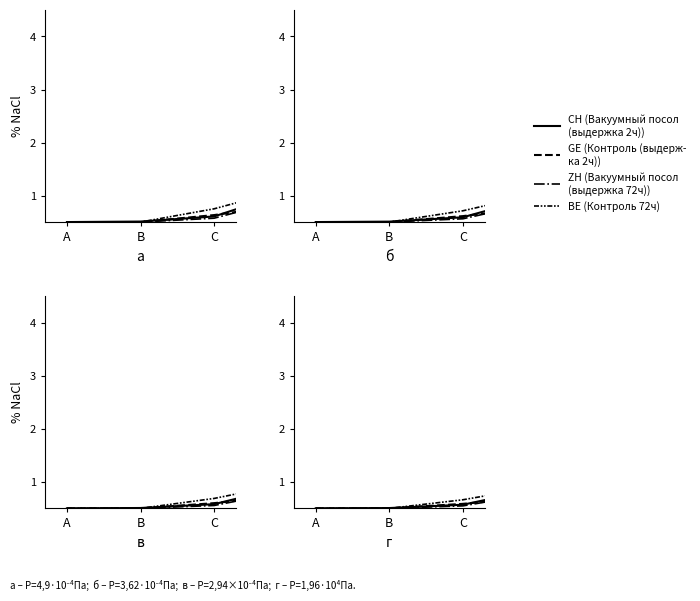

Is the value of ZH at 3 greater than the value of GE at B?

Yes